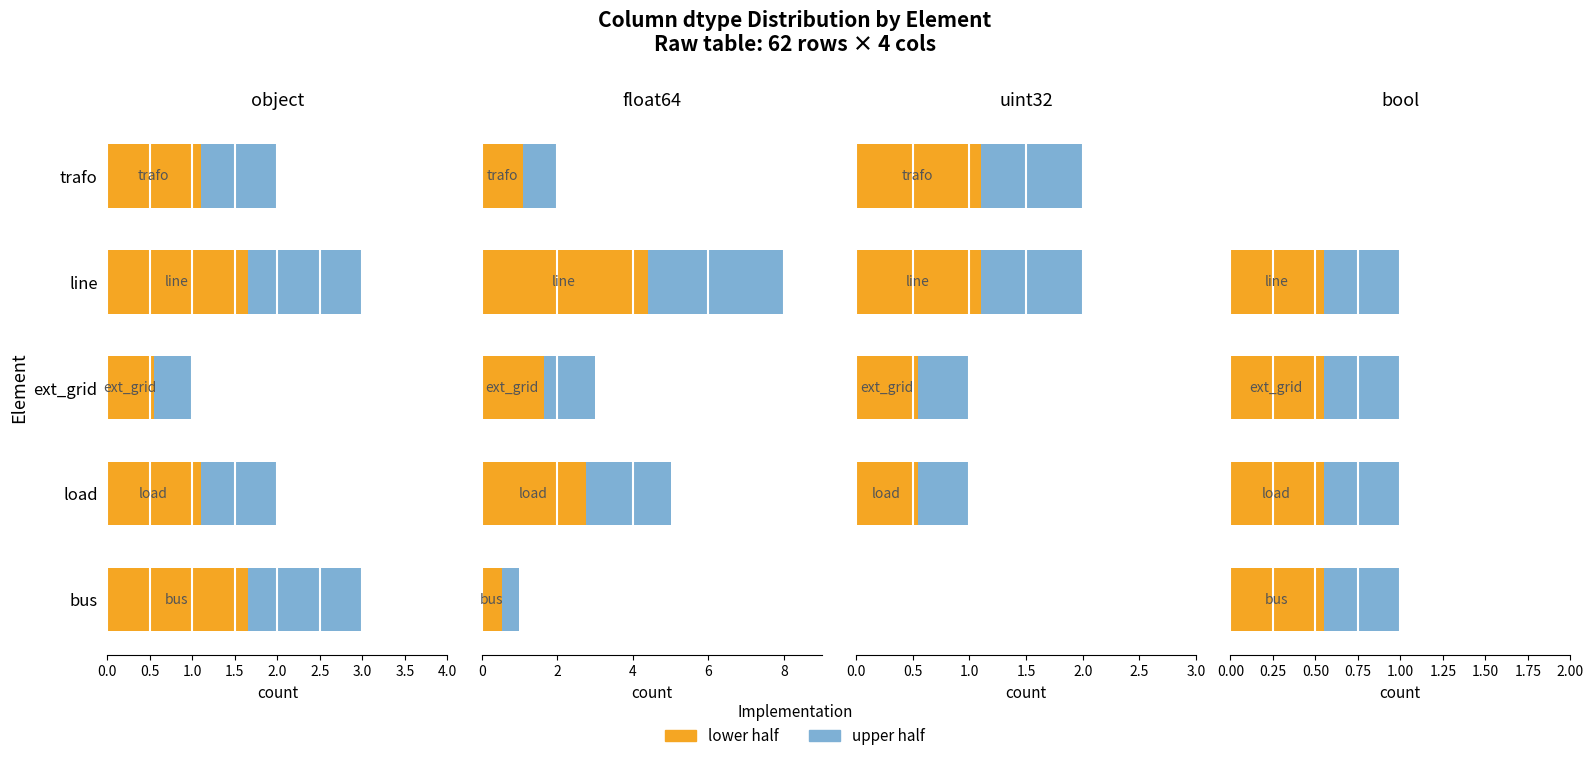

At how many categories does at least one series exceed 0?

4